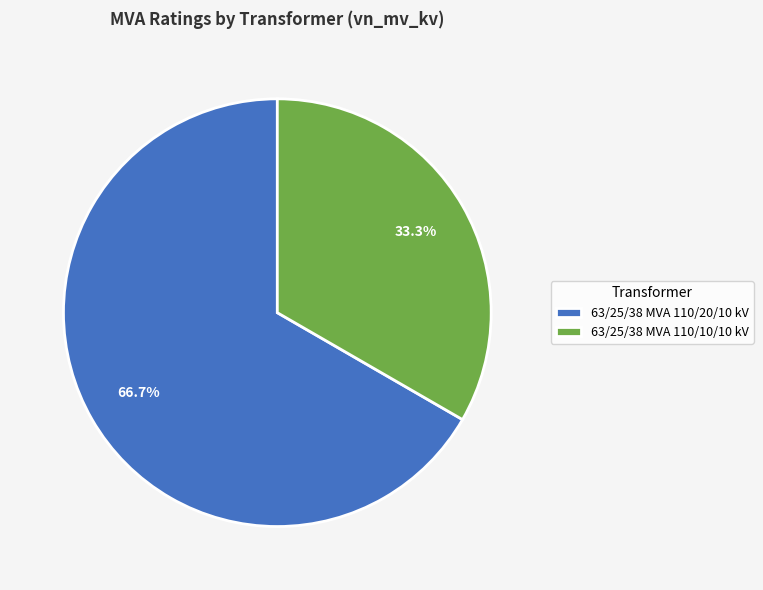

Count the number of slices in the pie.

2